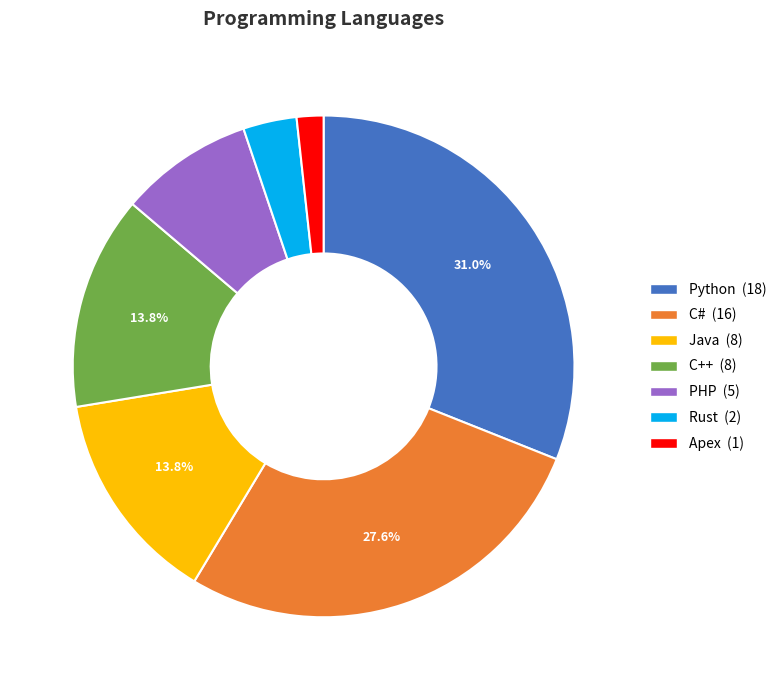

Is there a majority slice in this chart?

No